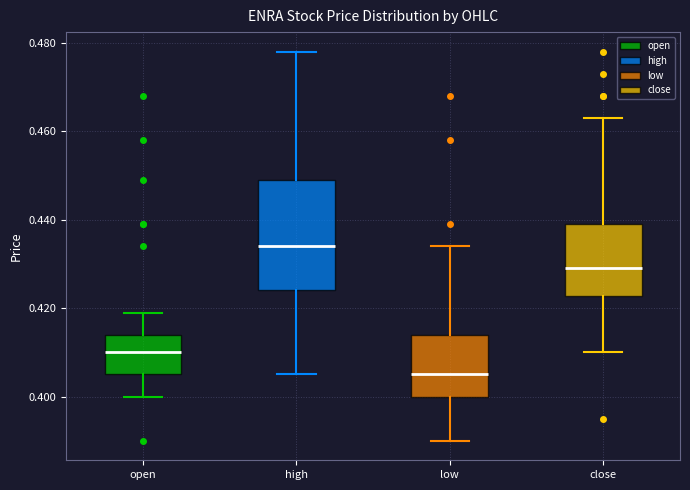

Reading left to right, transcribe this box plot: for each box, give where its median line is, the range the box spans, and where its two whiskers end, as read against the y-axis. The values are not printed on the chart, so give them approximately, as read against the axis.

open: median 0.410, box 0.406 to 0.414, whiskers 0.400 to 0.420
high: median 0.434, box 0.424 to 0.450, whiskers 0.406 to 0.478
low: median 0.406, box 0.400 to 0.414, whiskers 0.390 to 0.434
close: median 0.430, box 0.422 to 0.440, whiskers 0.410 to 0.464